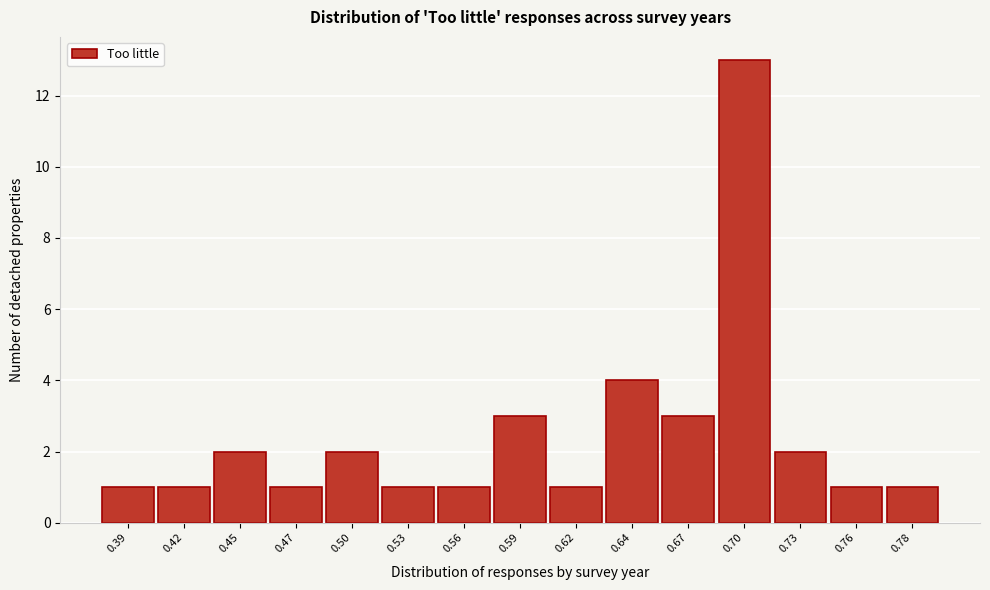

Reading left to right, extract all data points from this chart.

0.39=1	0.42=1	0.45=2	0.47=1	0.50=2	0.53=1	0.56=1	0.59=3	0.62=1	0.64=4	0.67=3	0.70=13	0.73=2	0.76=1	0.78=1